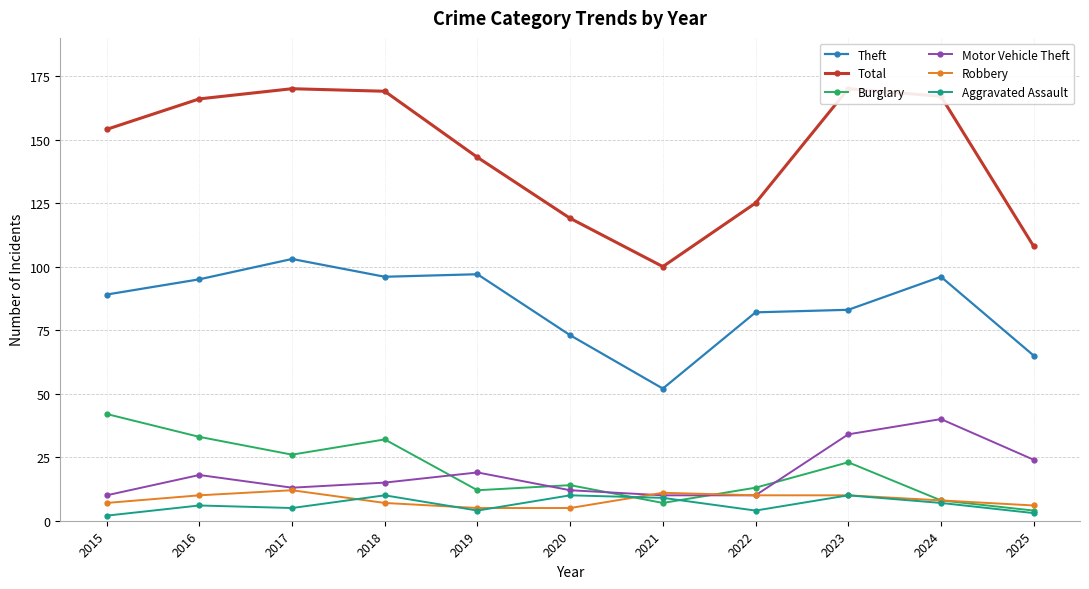

What is the minimum value for Motor Vehicle Theft?

10